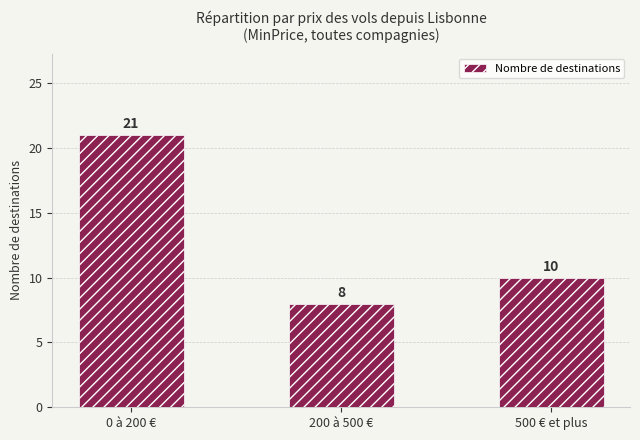

Rank the categories by value from lowest to highest.

200 à 500 €, 500 € et plus, 0 à 200 €